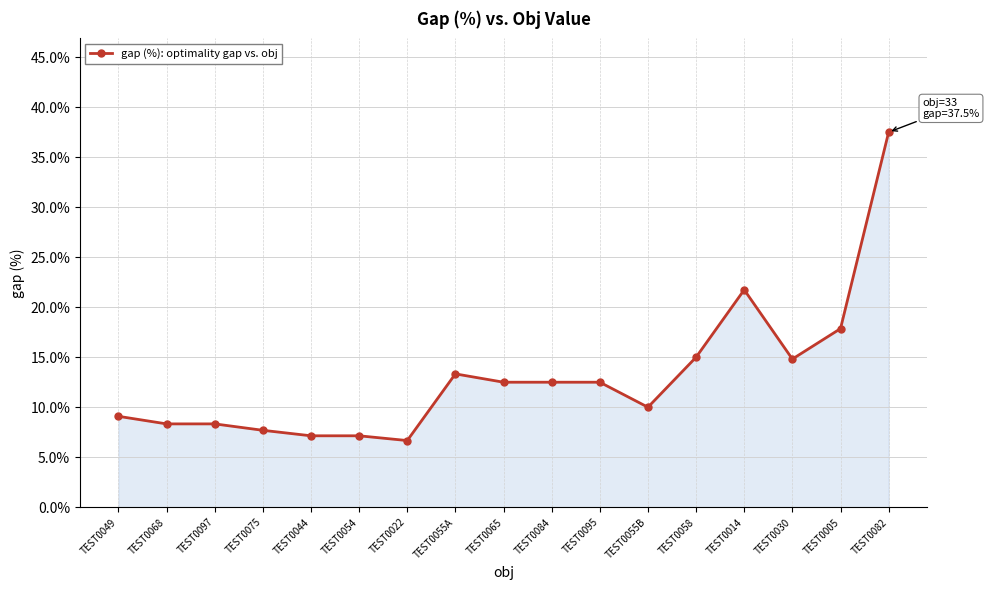

Between TEST0058 and TEST0054, which is larger?

TEST0058